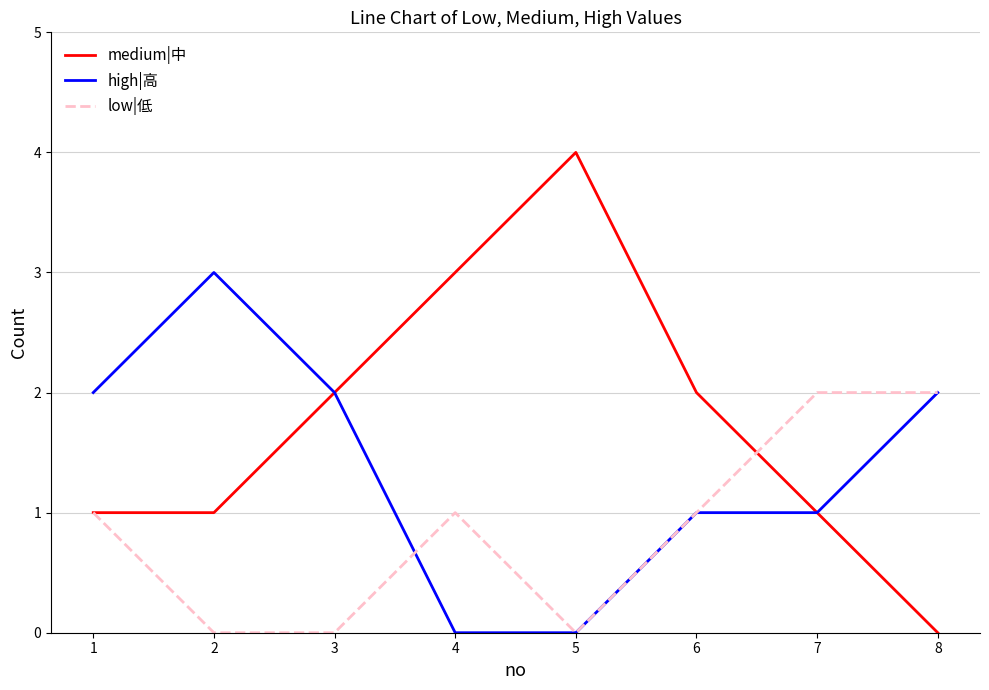

Where is the first local maximum for high|高?

2